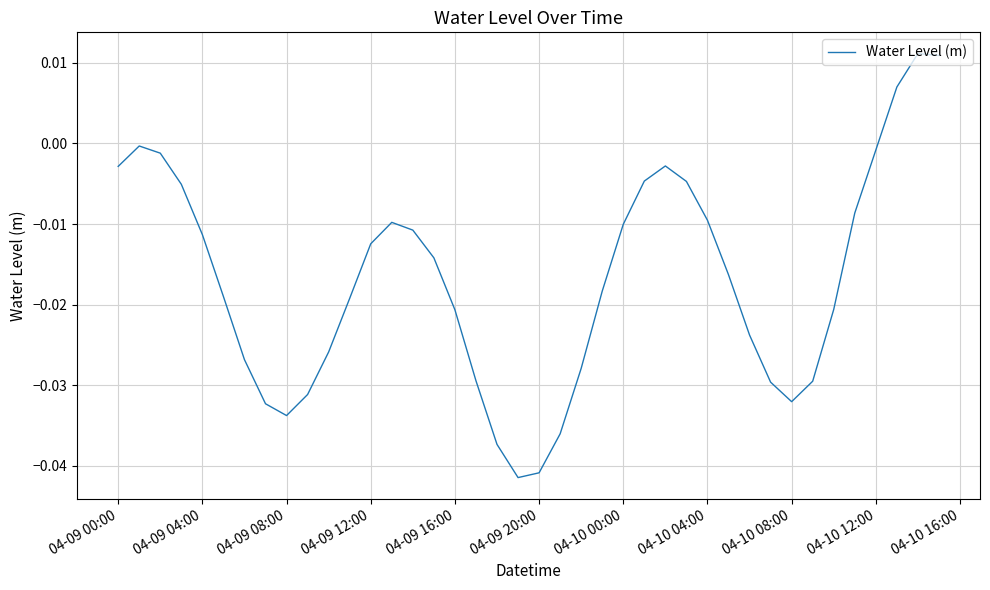

Is this an area chart (filled region under the line)?

No